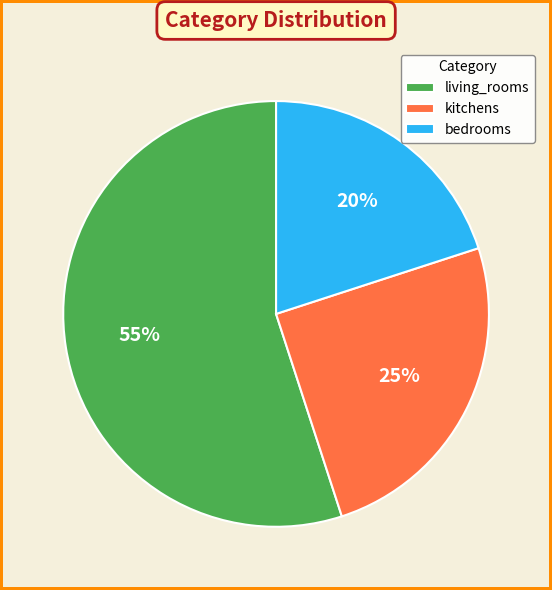

Combined, do bedrooms and living_rooms account for over 50%?

Yes